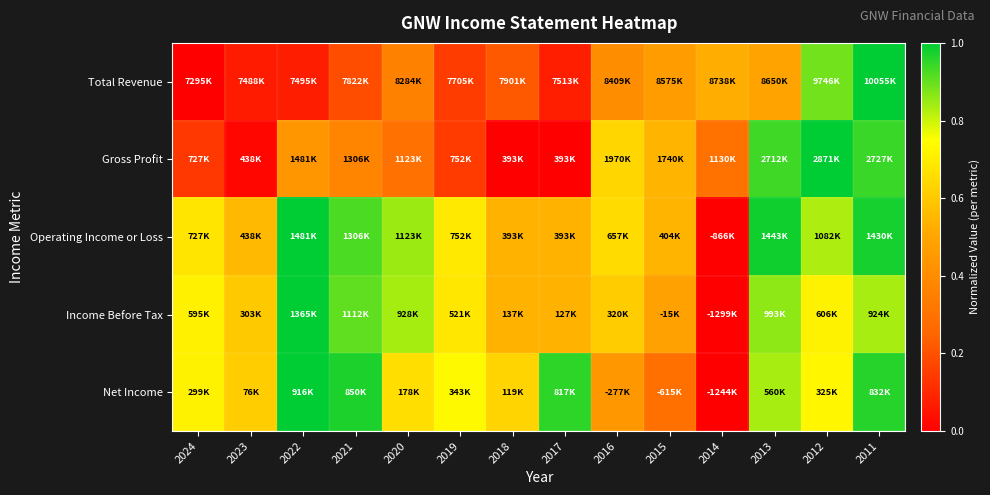

At which category is the sum across all series the highest?

2011